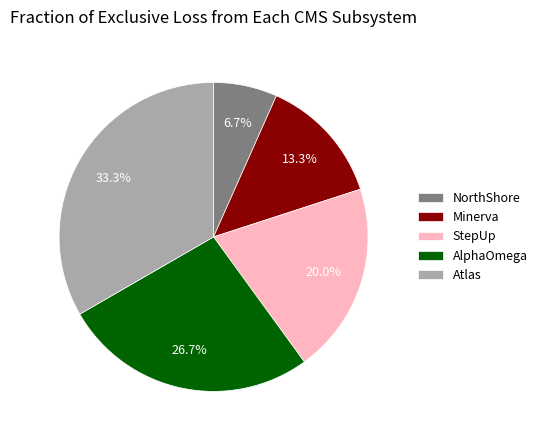

How many segments does this pie chart have?

5